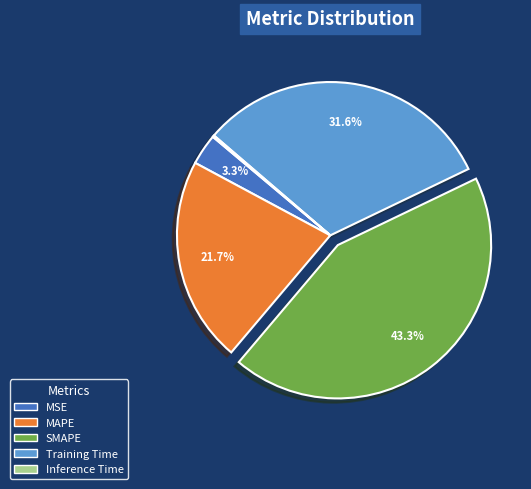

What is the ratio of the value at MAPE to the value at SMAPE?

0.5